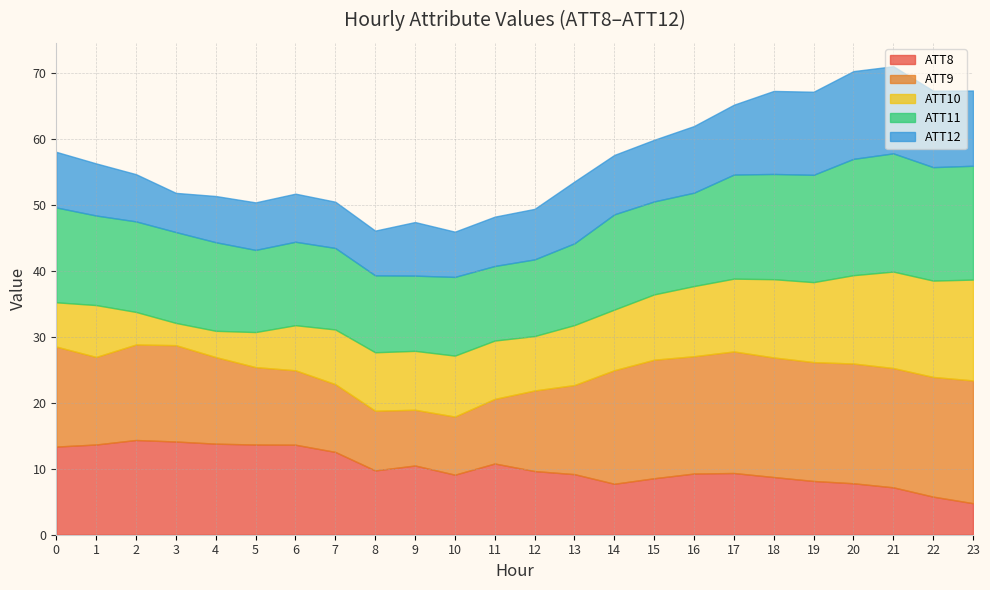

What is the total value across all series at 8?

46.1